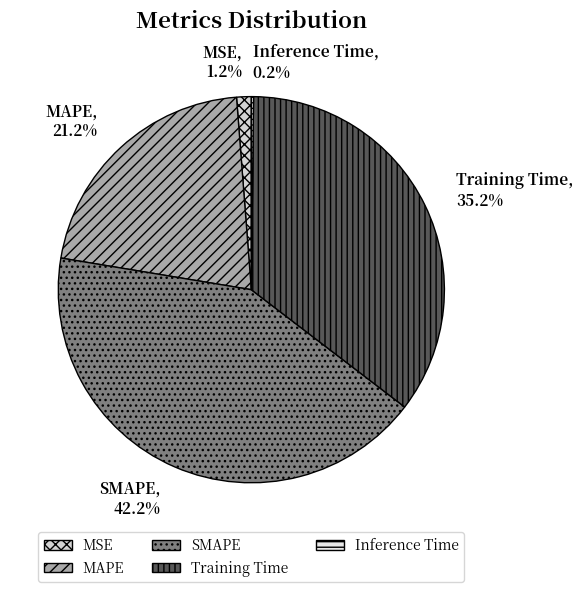

The MAPE slice represents 21% of the pie. True or false?

True